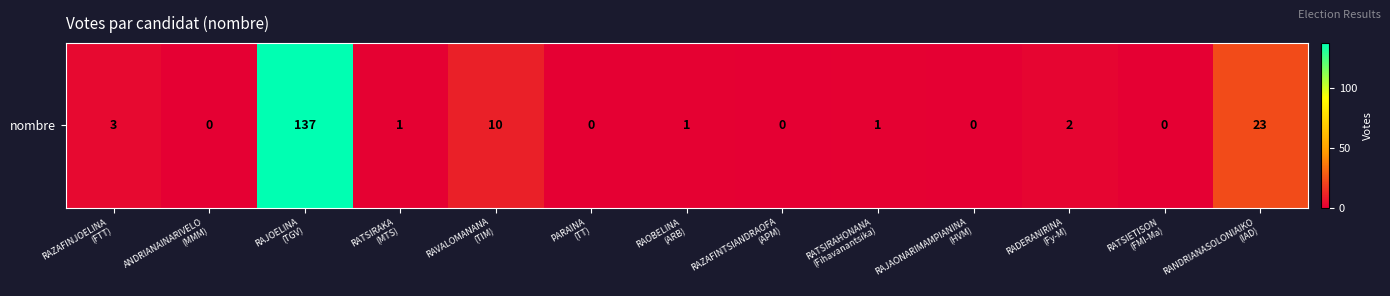

Reading right to left, list all the values displayed in this chart.

23	0	2	0	1	0	1	0	10	1	137	0	3